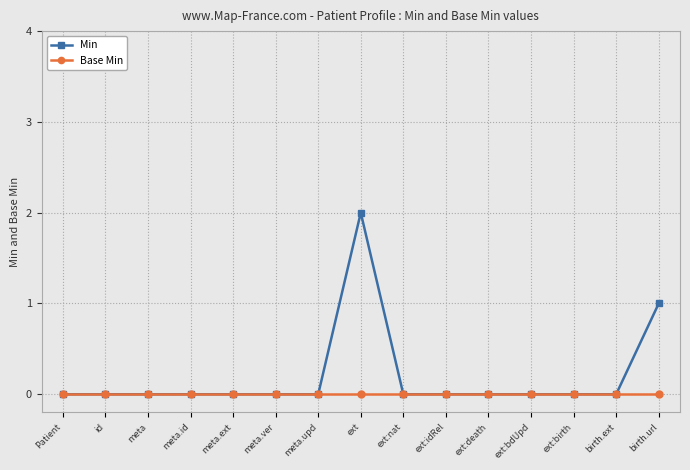

Rank the series by their maximum value, from lowest to highest.

Base Min, Min